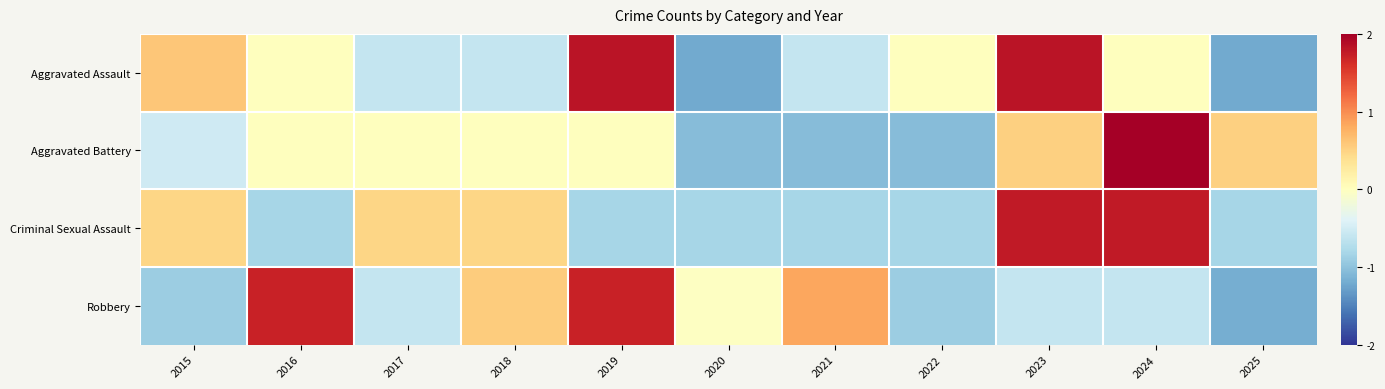

Rank the series by their maximum value, from highest to lowest.

Aggravated Battery, Aggravated Assault, Criminal Sexual Assault, Robbery